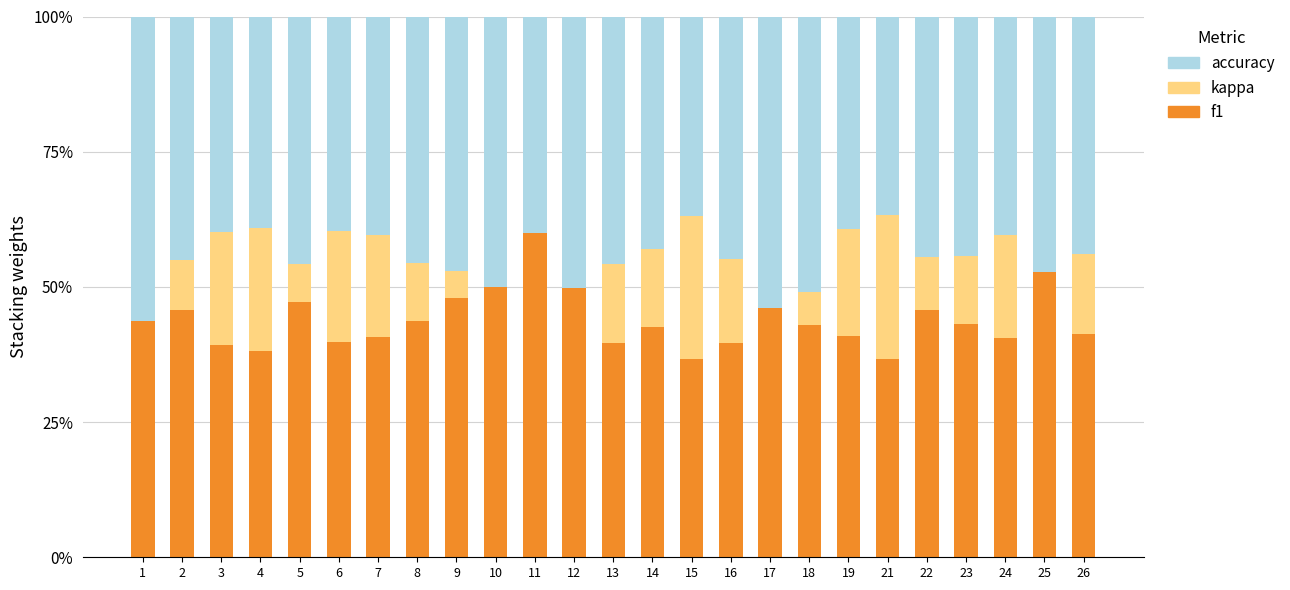

How many data points in f1 are above 43?

13